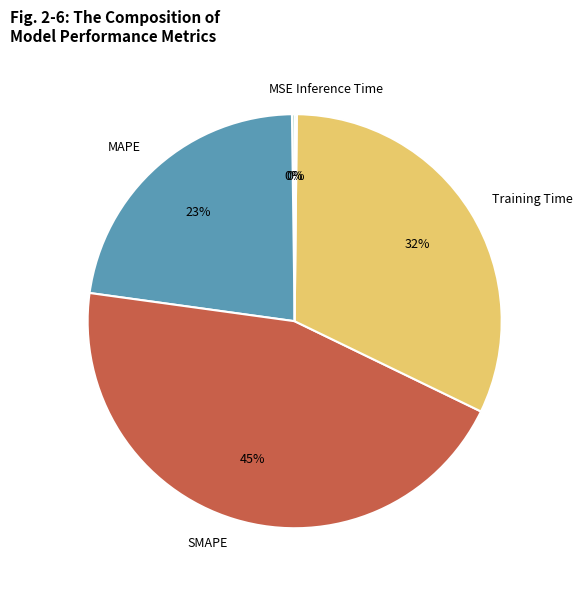

Does MAPE account for over 50% of the chart?

No